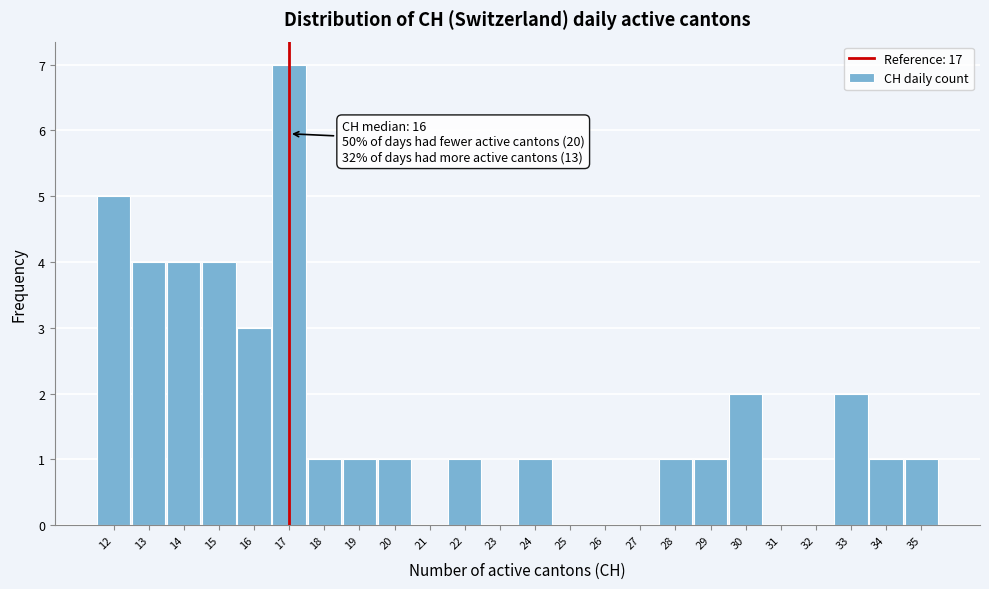

Over which range of the x-axis is the bar tallest?

16.5 to 17.5